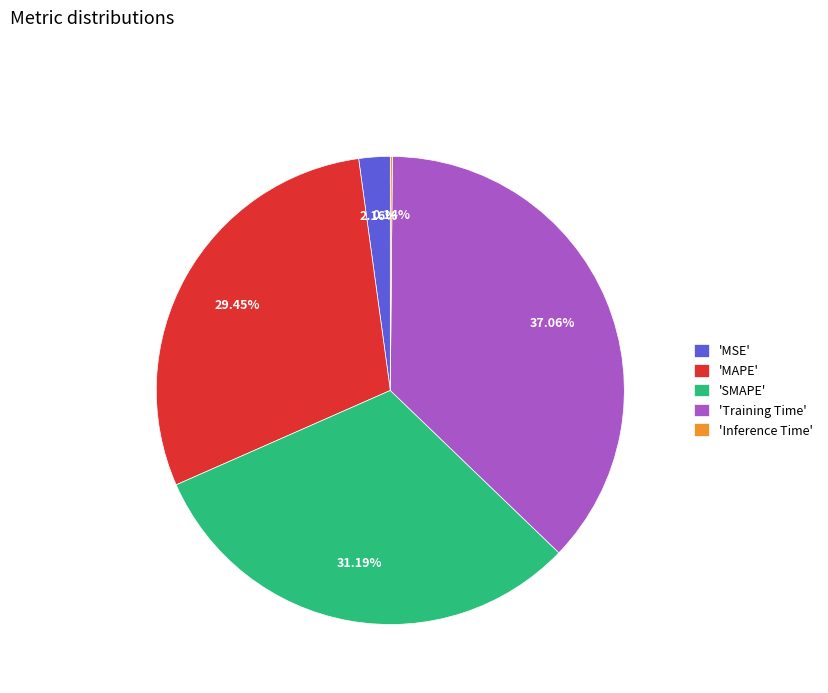

Which category has the biggest portion of the pie?

'Training Time'